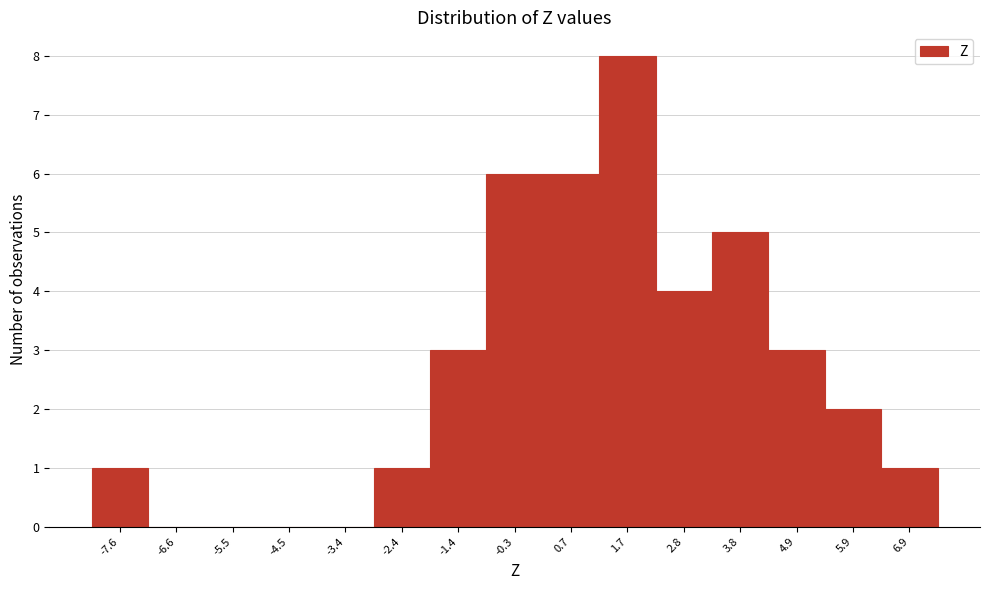

Reading left to right, list every bar in this chart as the range it spans on the x-axis followed by its height. Neither the bar edges nor the heights are printed on the chart, so give them approximately, as read against the axes.

-8.2 to -7.0: 1
-7.0 to -6.0: 0
-6.0 to -5.0: 0
-5.0 to -4.0: 0
-4.0 to -3.0: 0
-3.0 to -1.8: 1
-1.8 to -0.8: 3
-0.8 to 0.2: 6
0.2 to 1.2: 6
1.2 to 2.2: 8
2.2 to 3.2: 4
3.2 to 4.4: 5
4.4 to 5.4: 3
5.4 to 6.4: 2
6.4 to 7.4: 1